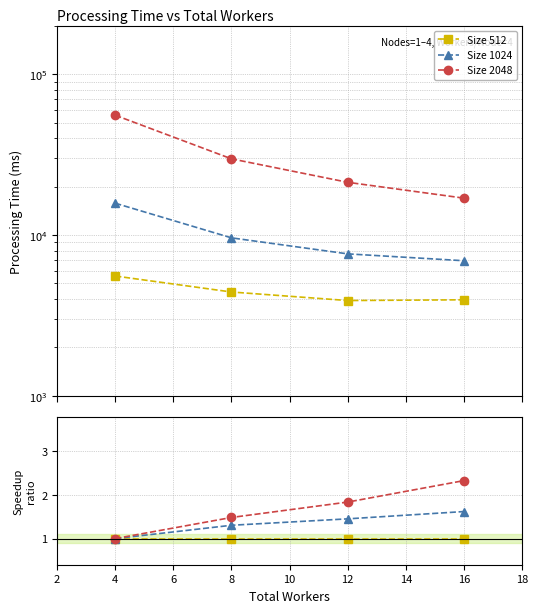

Is the value of Size 2048 at 12 greater than the value of Size 1024 at 16?

Yes